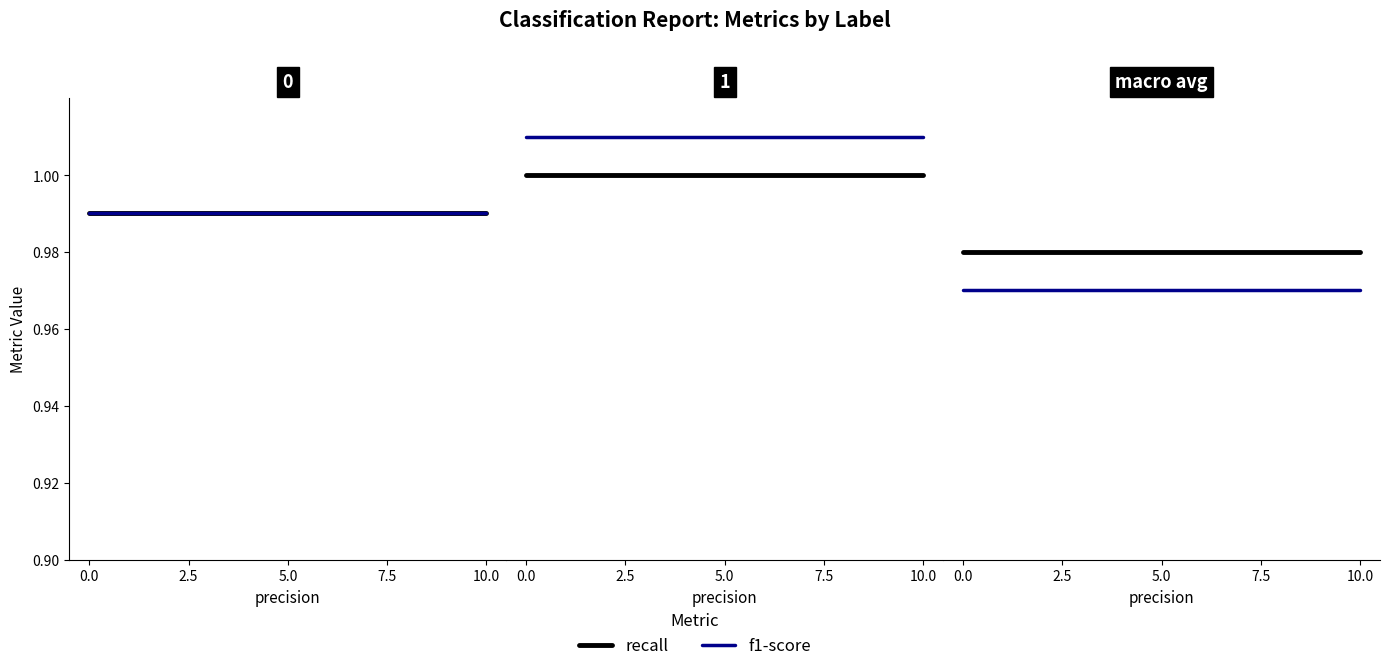

The value of recall at 5.0 is 1.5. True or false?

False